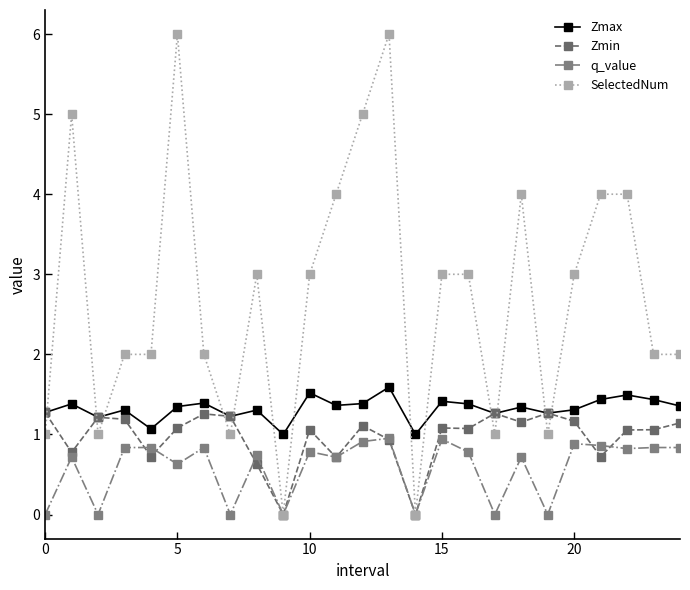

What is the greatest value displayed?

6.0